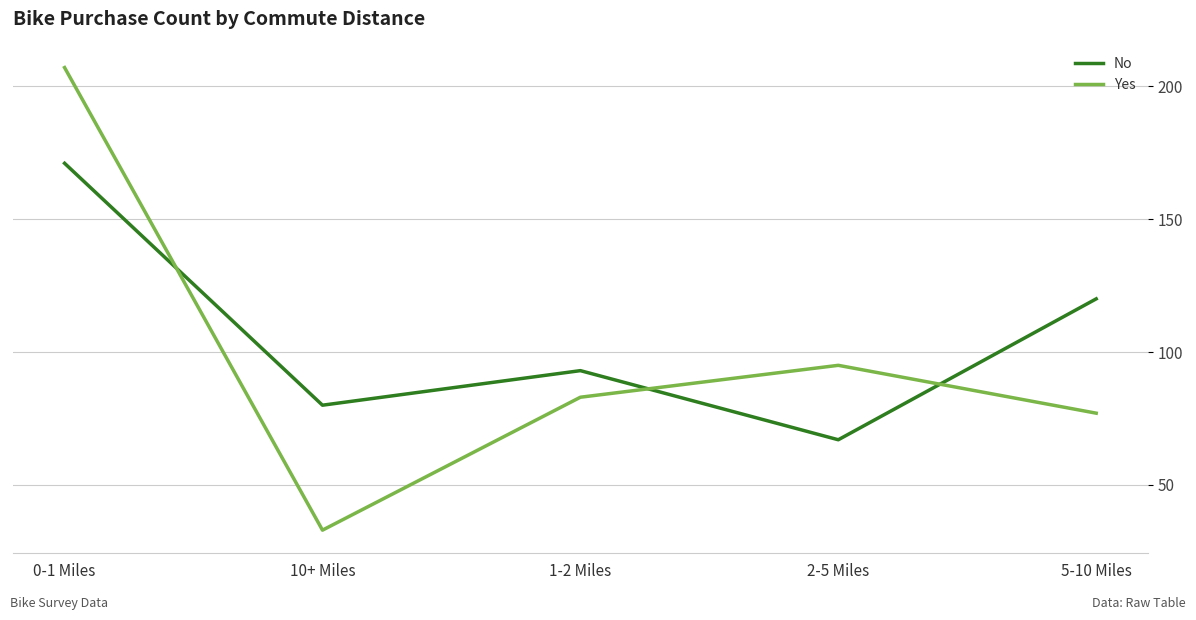

What value does the Yes series have at 10+ Miles?

33